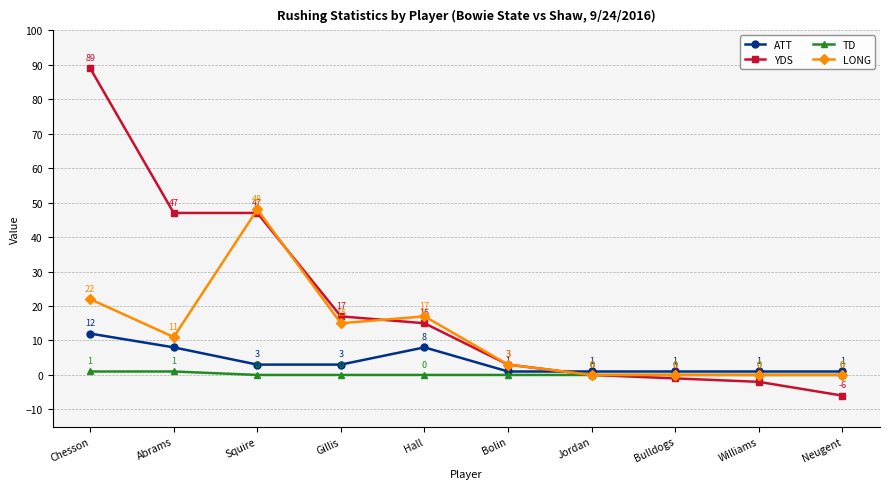

What are all the series names shown in the legend?

ATT, YDS, TD, LONG